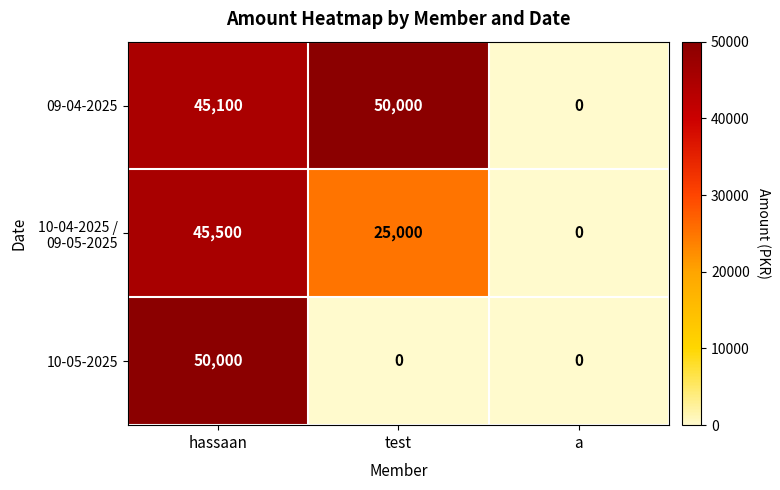

The value of 09-04-2025 at hassaan is 29007. True or false?

False